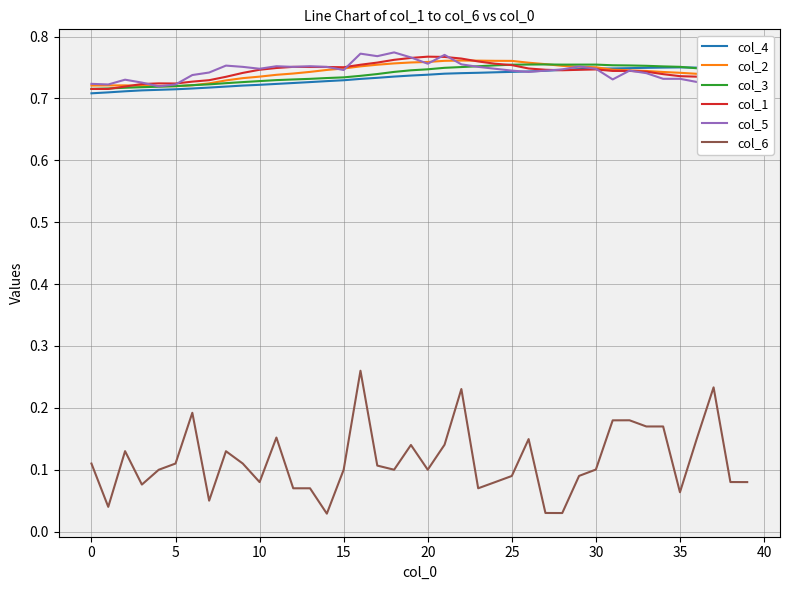

How many lines are shown in the chart?

6